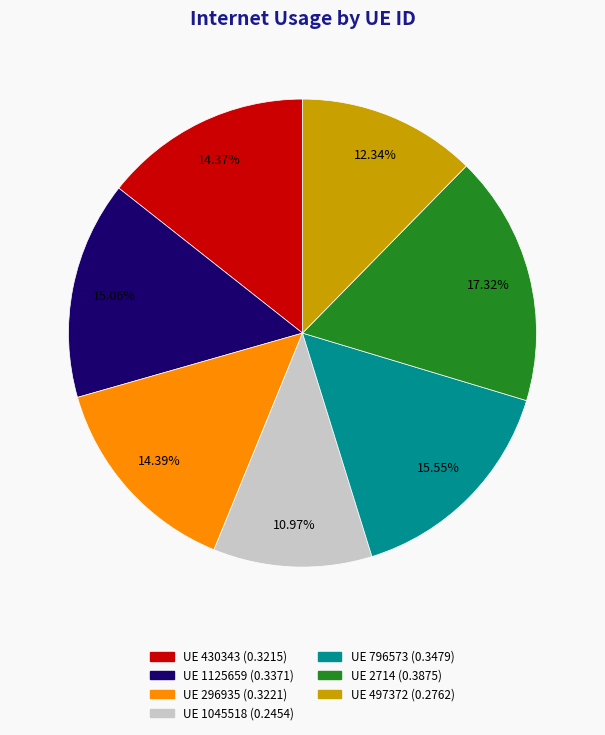

Is there a majority slice in this chart?

No